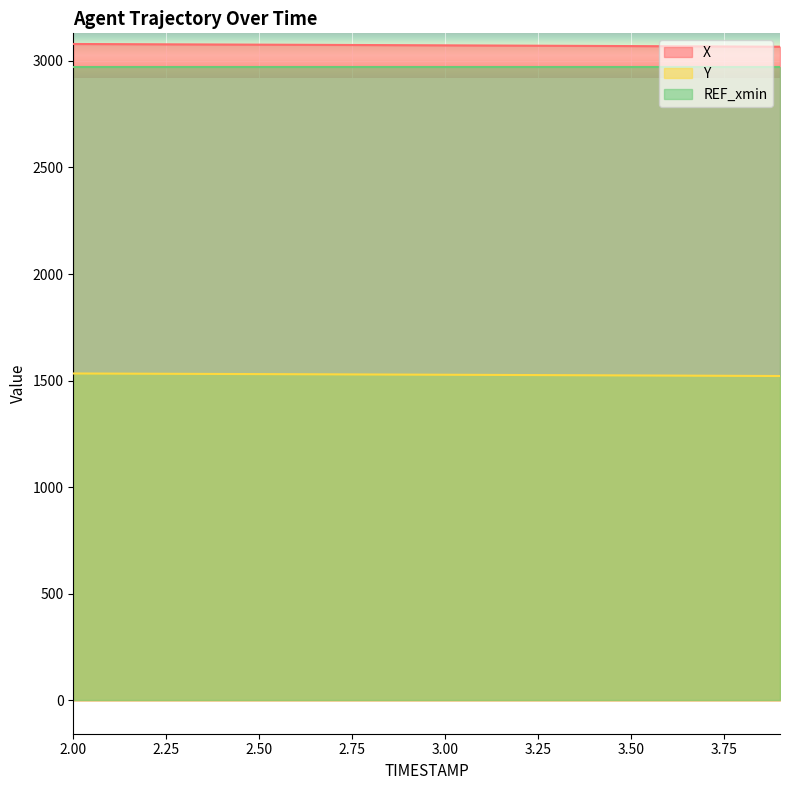

The value of X at 3.00 is 1856.8. True or false?

False